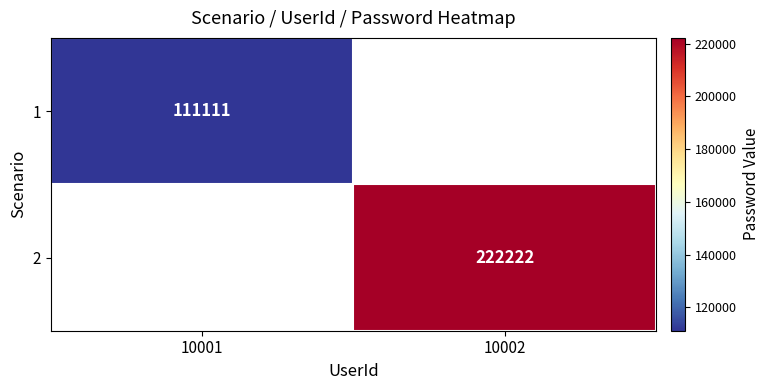

Which has a higher value, 10001 or 10002?

10002